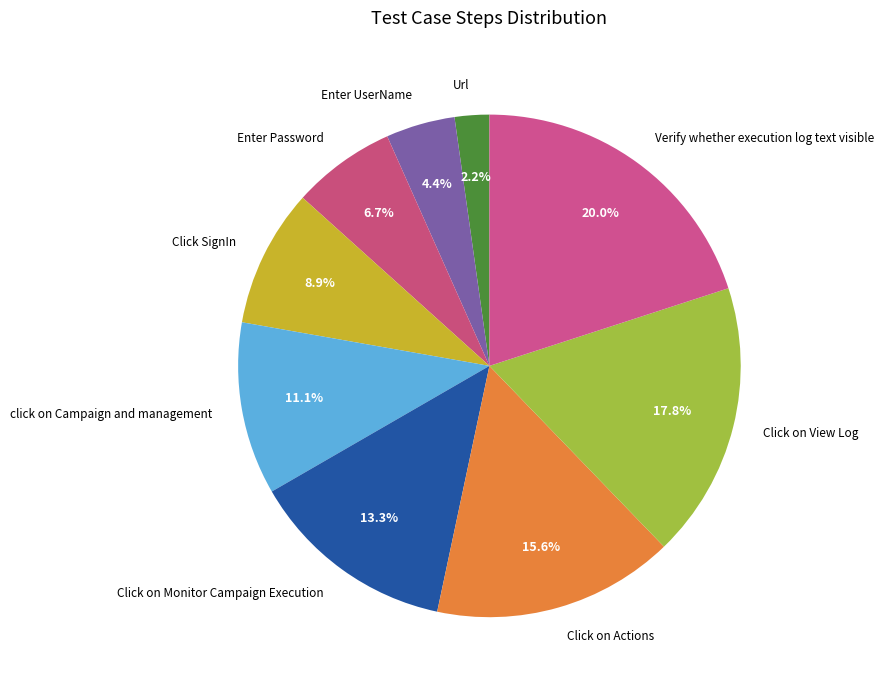

Count the number of slices in the pie.

9